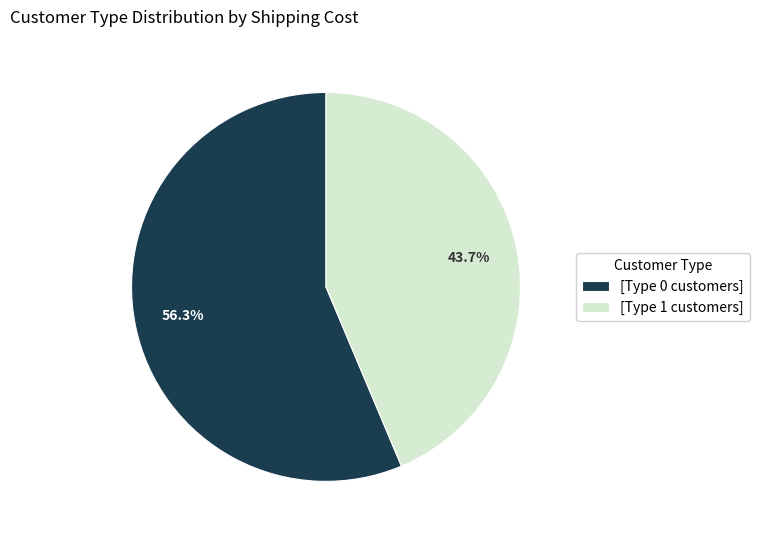

Which slice is the smallest?

[Type 1 customers]